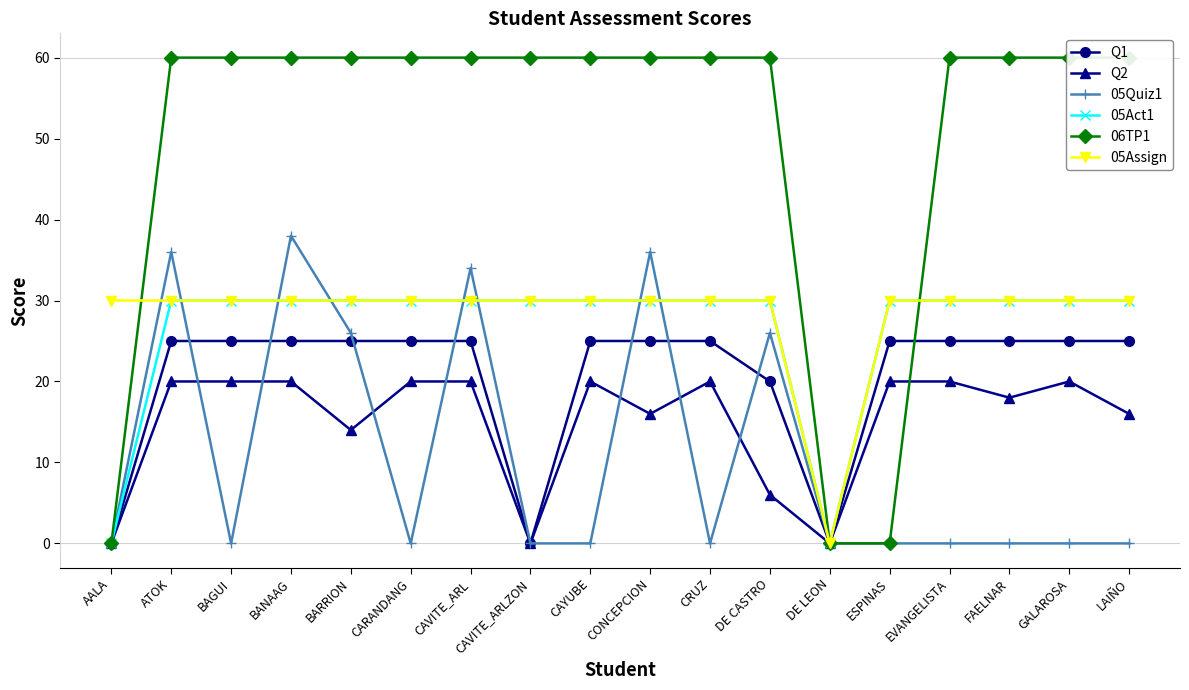

Reading left to right, list all the values displayed in this chart.

Q1: AALA=0	ATOK=25	BAGUI=25	BANAAG=25	BARRION=25	CARANDANG=25	CAVITE_ARL=25	CAVITE_ARLZON=0	CAYUBE=25	CONCEPCION=25	CRUZ=25	DE CASTRO=20	DE LEON=0	ESPINAS=25	EVANGELISTA=25	FAELNAR=25	GALAROSA=25	LAIÑO=25
Q2: AALA=0	ATOK=20	BAGUI=20	BANAAG=20	BARRION=14	CARANDANG=20	CAVITE_ARL=20	CAVITE_ARLZON=0	CAYUBE=20	CONCEPCION=16	CRUZ=20	DE CASTRO=6	DE LEON=0	ESPINAS=20	EVANGELISTA=20	FAELNAR=18	GALAROSA=20	LAIÑO=16
05Quiz1: AALA=0	ATOK=36	BAGUI=0	BANAAG=38	BARRION=26	CARANDANG=0	CAVITE_ARL=34	CAVITE_ARLZON=0	CAYUBE=0	CONCEPCION=36	CRUZ=0	DE CASTRO=26	DE LEON=0	ESPINAS=0	EVANGELISTA=0	FAELNAR=0	GALAROSA=0	LAIÑO=0
05Act1: AALA=0	ATOK=30	BAGUI=30	BANAAG=30	BARRION=30	CARANDANG=30	CAVITE_ARL=30	CAVITE_ARLZON=30	CAYUBE=30	CONCEPCION=30	CRUZ=30	DE CASTRO=30	DE LEON=0	ESPINAS=30	EVANGELISTA=30	FAELNAR=30	GALAROSA=30	LAIÑO=30
06TP1: AALA=0	ATOK=60	BAGUI=60	BANAAG=60	BARRION=60	CARANDANG=60	CAVITE_ARL=60	CAVITE_ARLZON=60	CAYUBE=60	CONCEPCION=60	CRUZ=60	DE CASTRO=60	DE LEON=0	ESPINAS=0	EVANGELISTA=60	FAELNAR=60	GALAROSA=60	LAIÑO=60
05Assign: AALA=30	ATOK=30	BAGUI=30	BANAAG=30	BARRION=30	CARANDANG=30	CAVITE_ARL=30	CAVITE_ARLZON=30	CAYUBE=30	CONCEPCION=30	CRUZ=30	DE CASTRO=30	DE LEON=0	ESPINAS=30	EVANGELISTA=30	FAELNAR=30	GALAROSA=30	LAIÑO=30